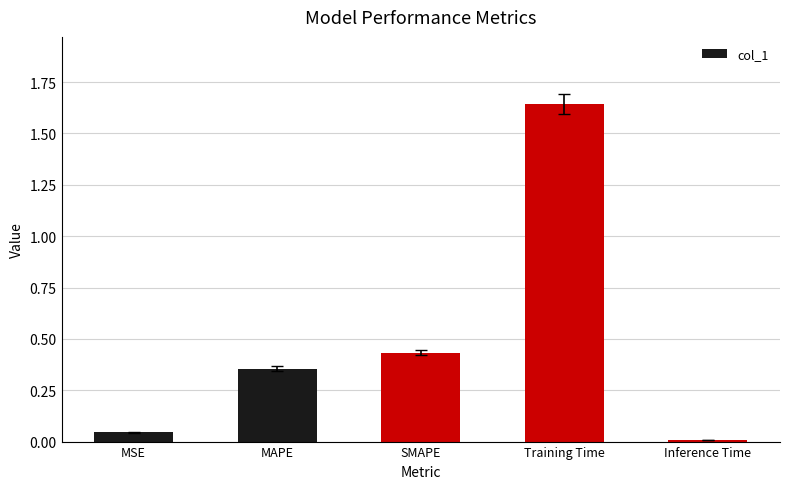

What is the sum of the values at MAPE and Training Time?

2.0